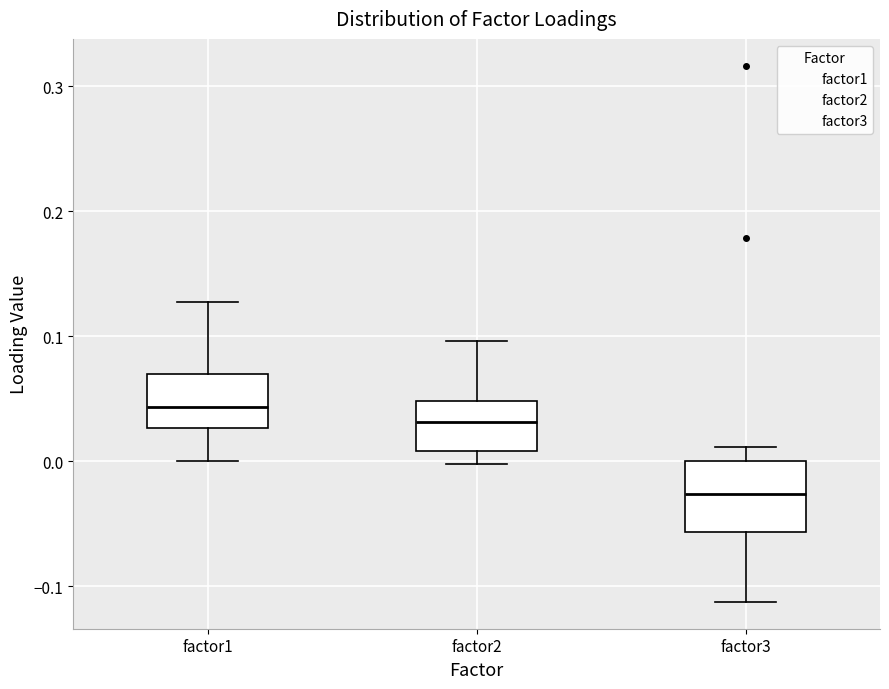

Where is the upper edge of the box for factor2 on the y-axis? The values are not printed on the chart, so give them approximately, as read against the axis.

0.05